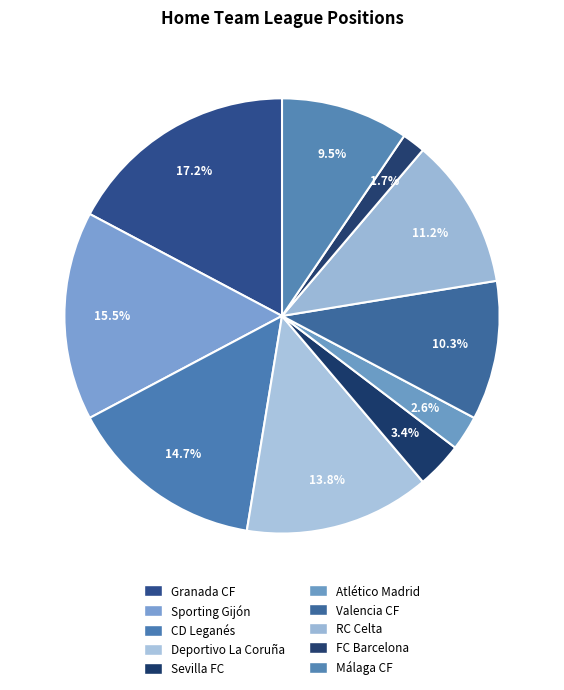

What is the change in value from Sporting Gijón to Valencia CF?

-6